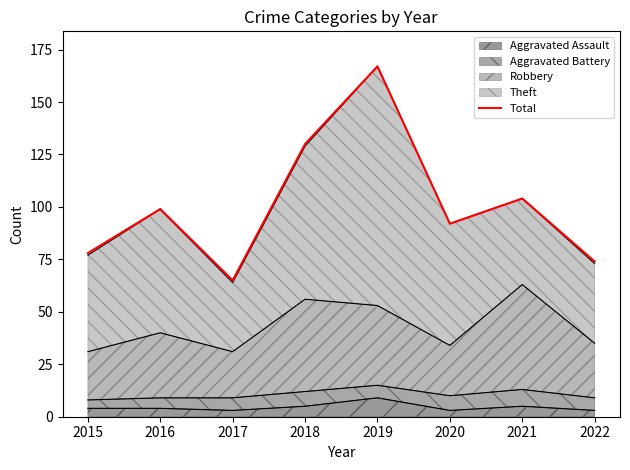

What is the smallest value displayed?

65